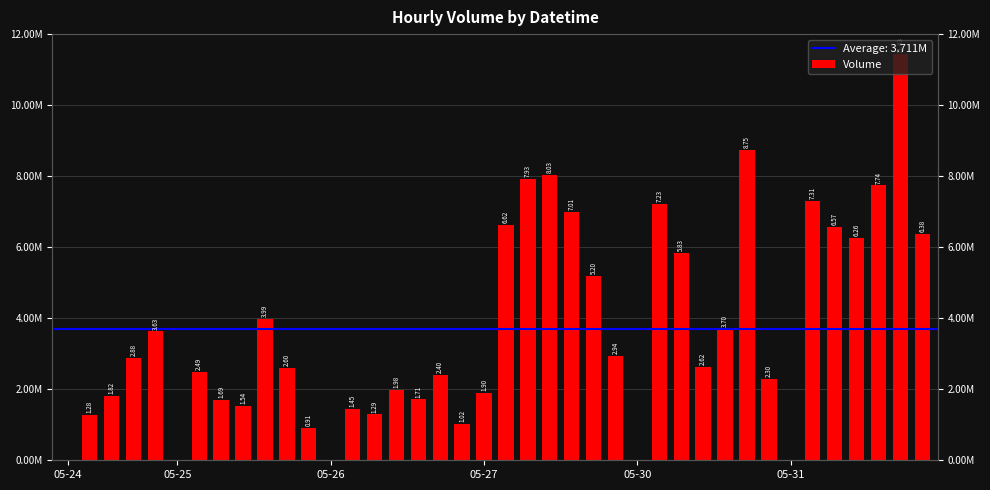

The chart shows a value of -5645738 at 05-30. True or false?

False